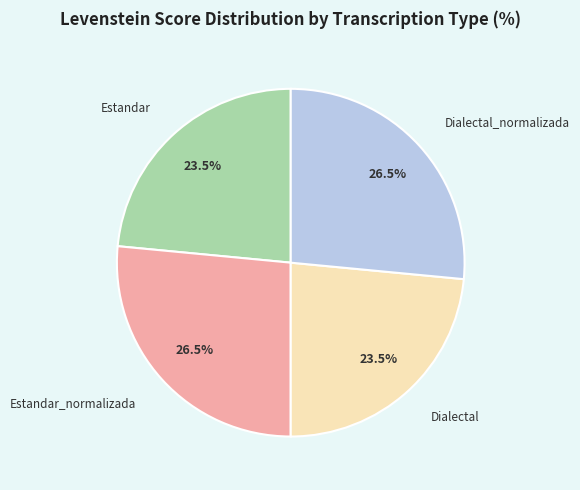

How many segments does this pie chart have?

4